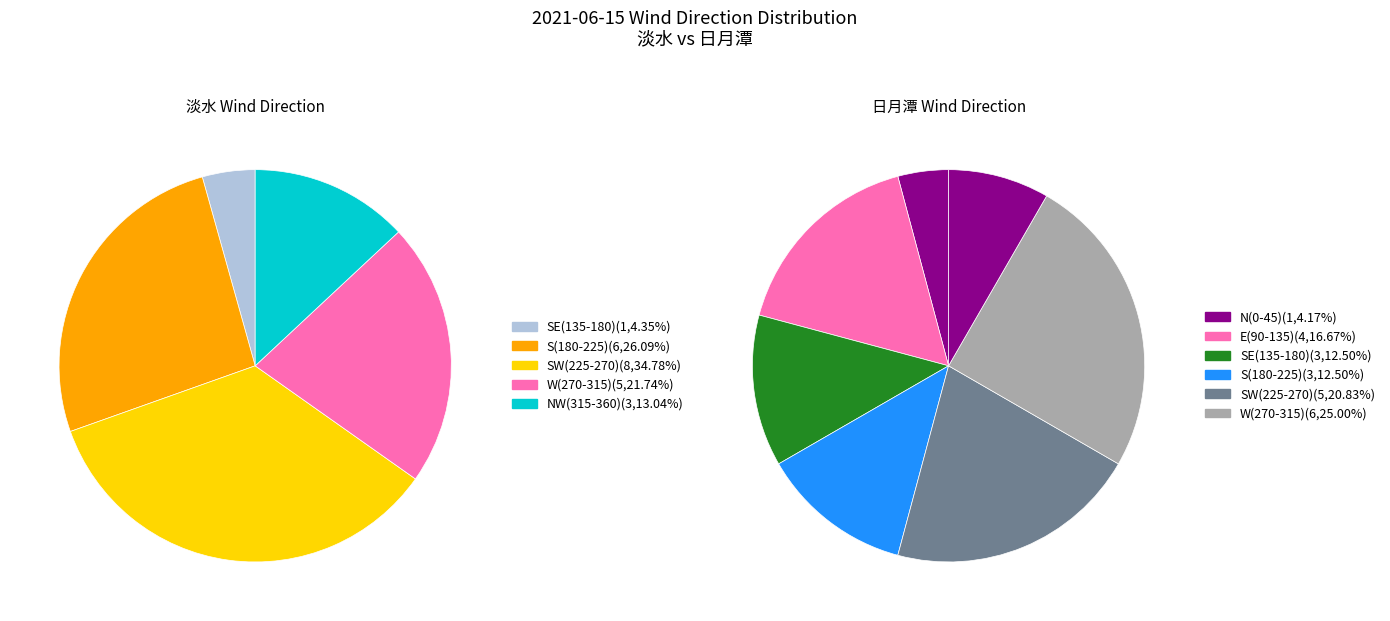

Does any single category account for the majority?

No